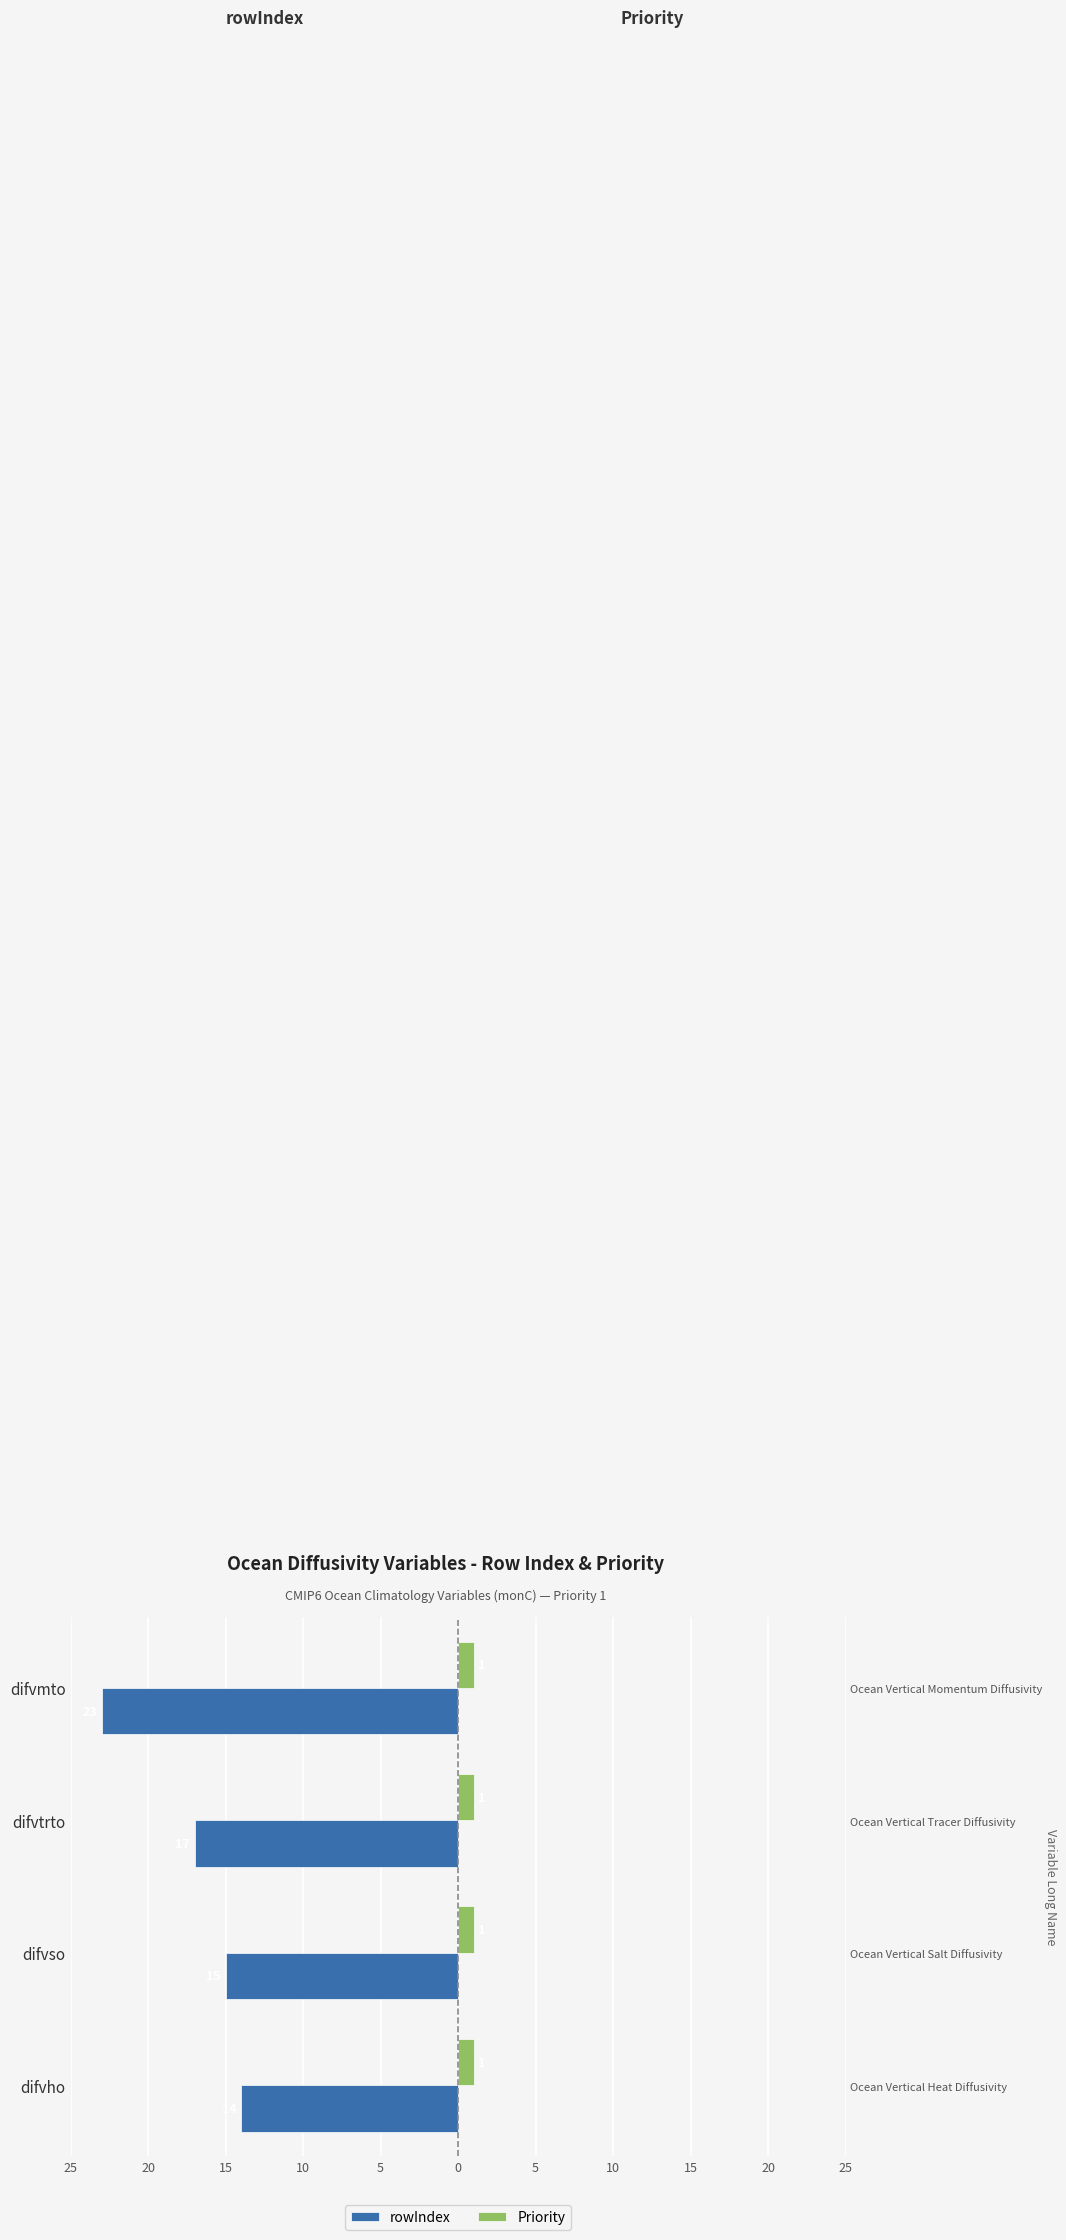

Are the bars grouped side by side (vs. stacked)?

Yes